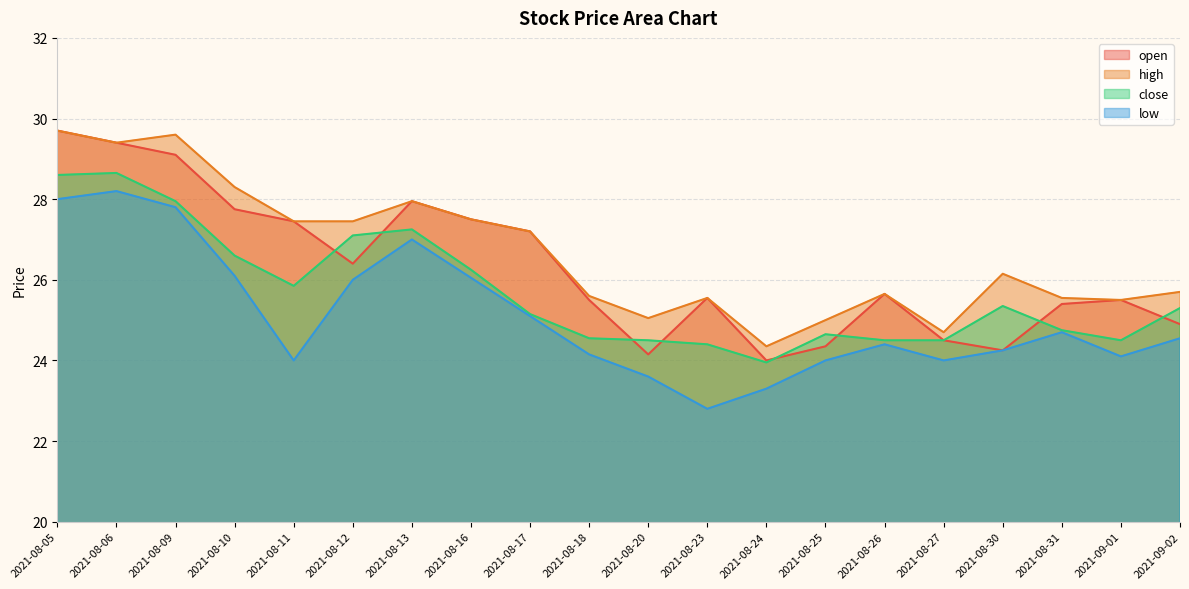

At how many categories does at least one series exceed 24?

20